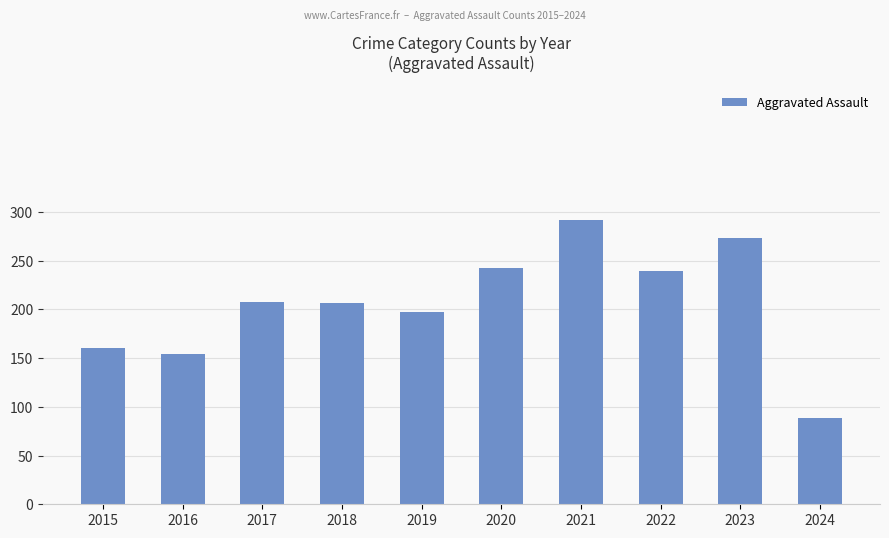

What is the change in value from 2016 to 2020?

+88